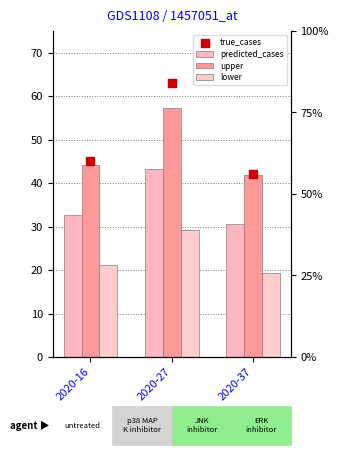

At how many categories does at least one series exceed 42?

2